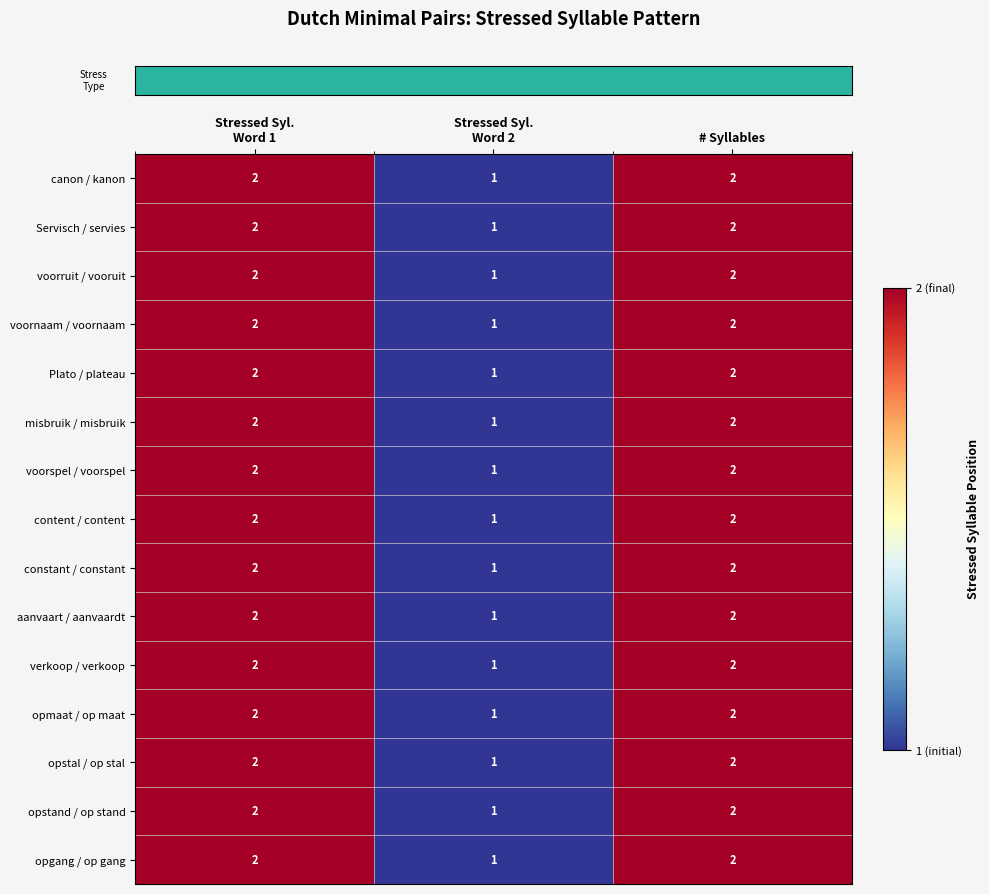

What is the total value across all series at # Syllables?

30